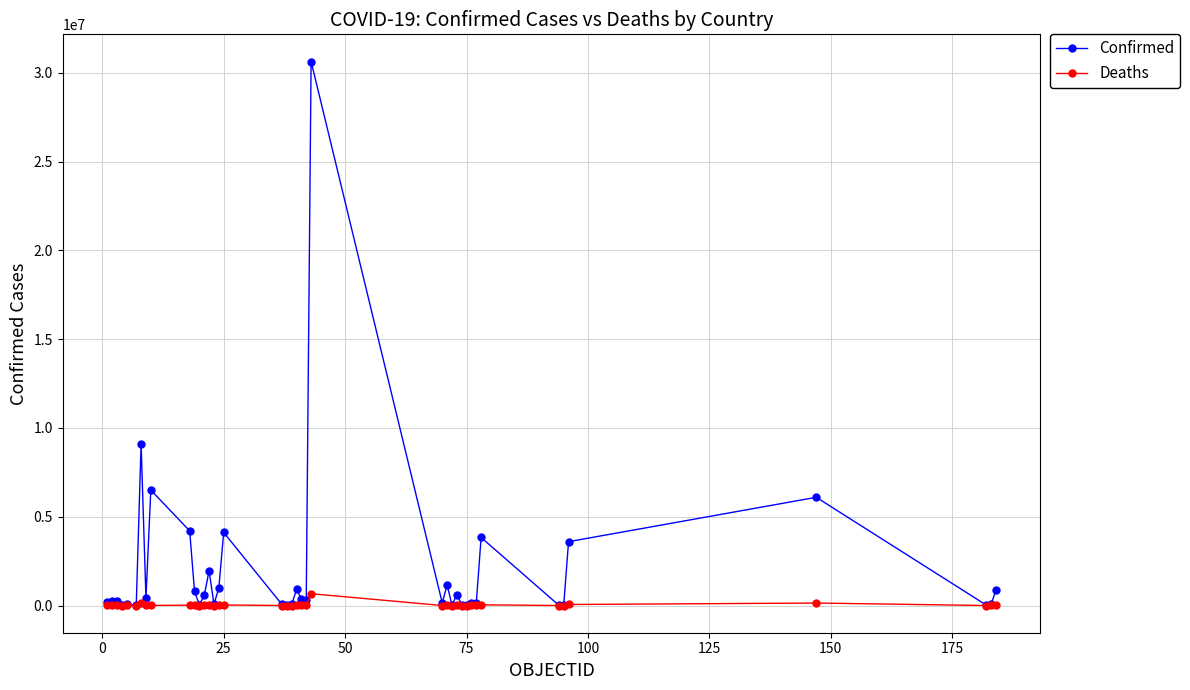

Rank the series by their maximum value, from highest to lowest.

Confirmed, Deaths